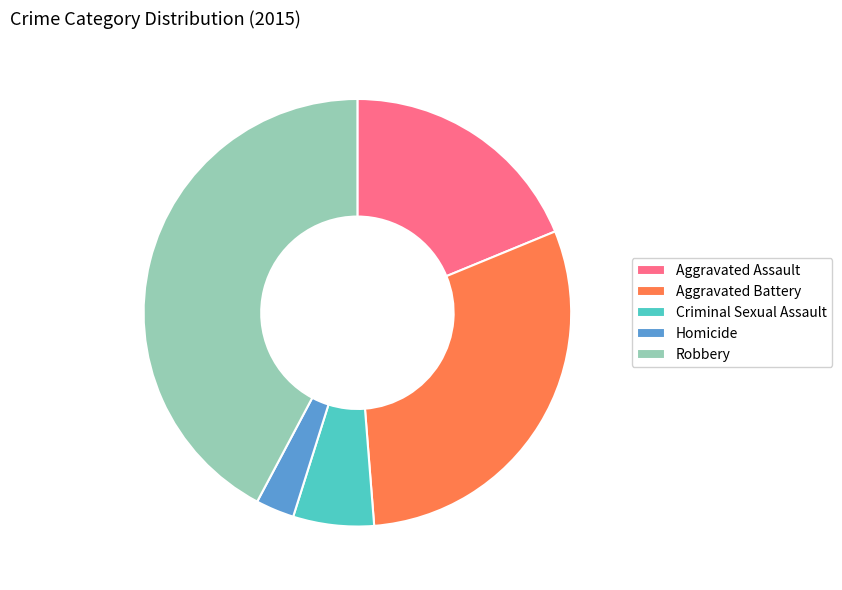

Do Aggravated Assault and Criminal Sexual Assault together represent more than half of the pie?

No